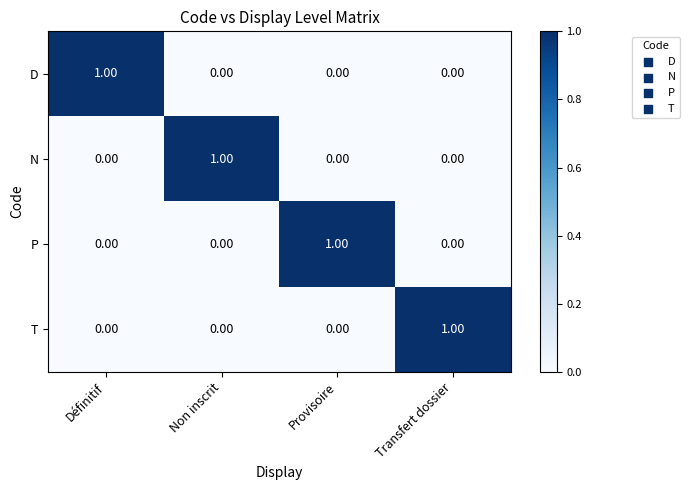

At which label does T reach its peak?

Transfert dossier